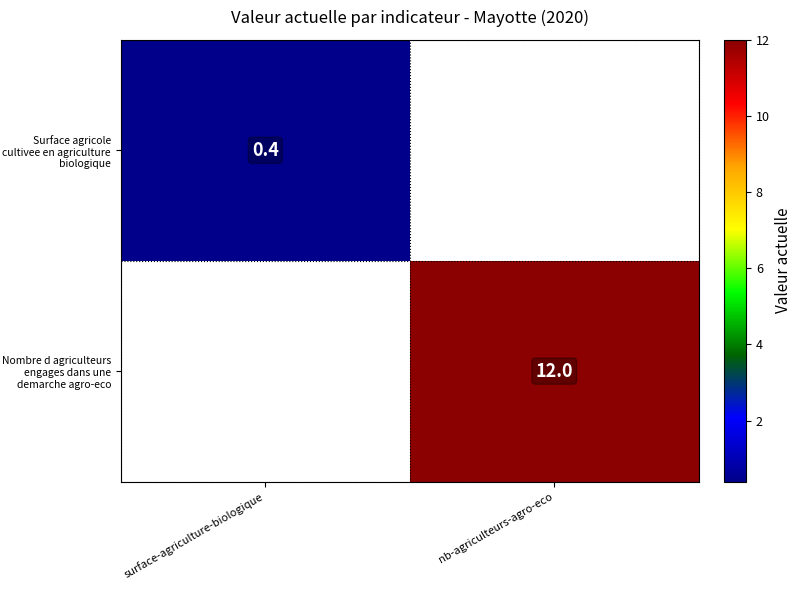

True or false: Nombre d agriculteurs engages dans une demarche agro-eco has a value of 6.7 at nb-agriculteurs-agro-eco.

False